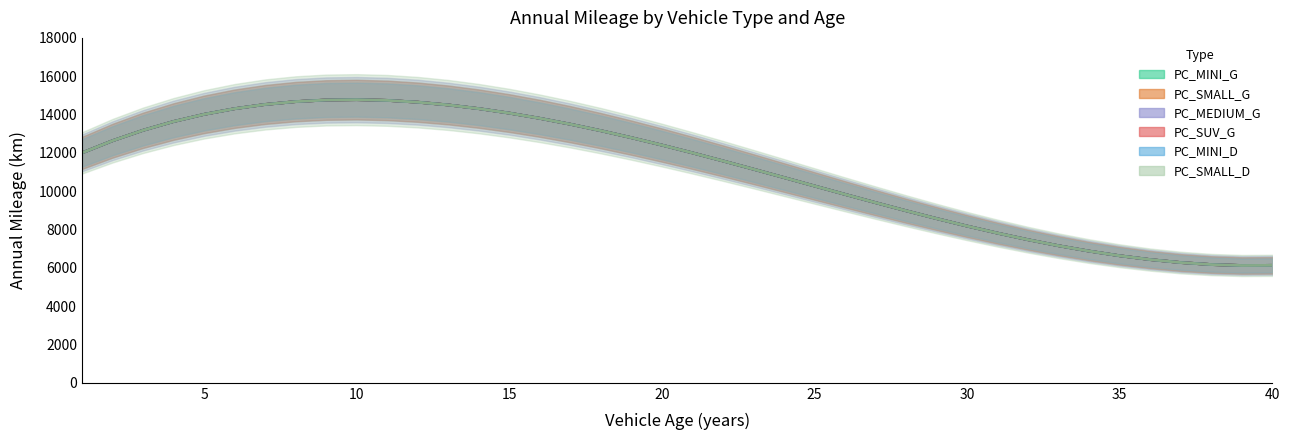

At which category is the sum across all series the highest?

10